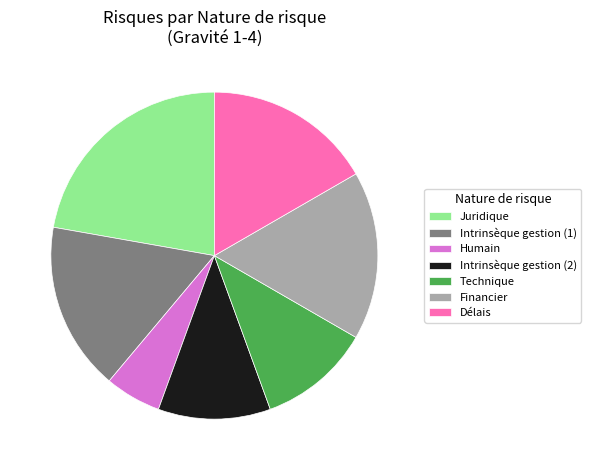

How many slices are in this pie chart?

7